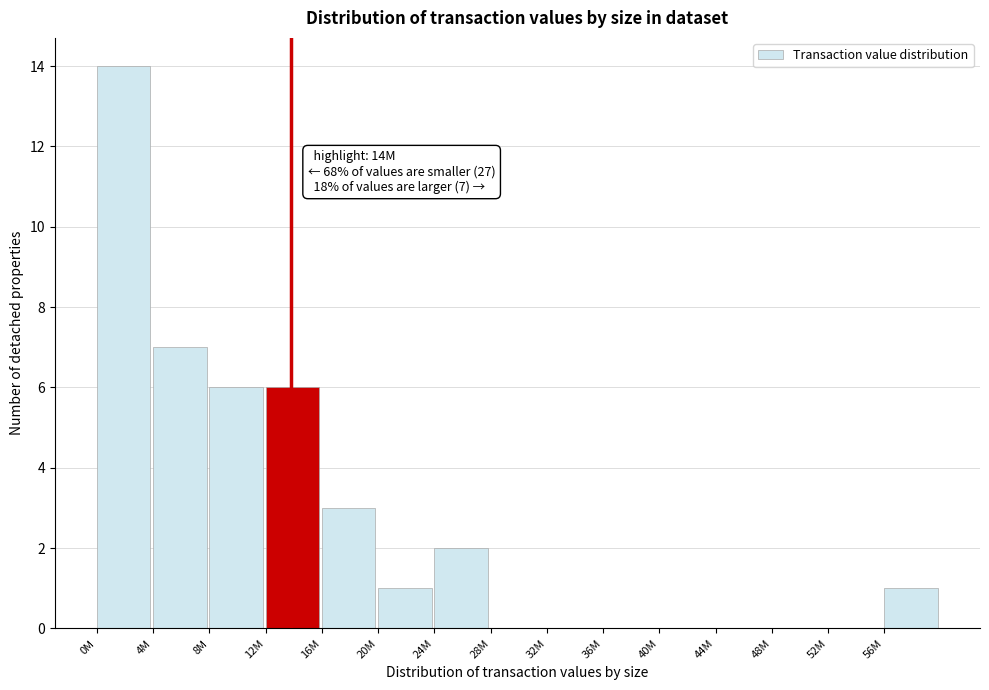

Reading right to left, transcribe all the data shown in this chart.

56M=1	52M=0	48M=0	44M=0	40M=0	36M=0	32M=0	28M=0	24M=2	20M=1	16M=3	12M=6	8M=6	4M=7	0M=14